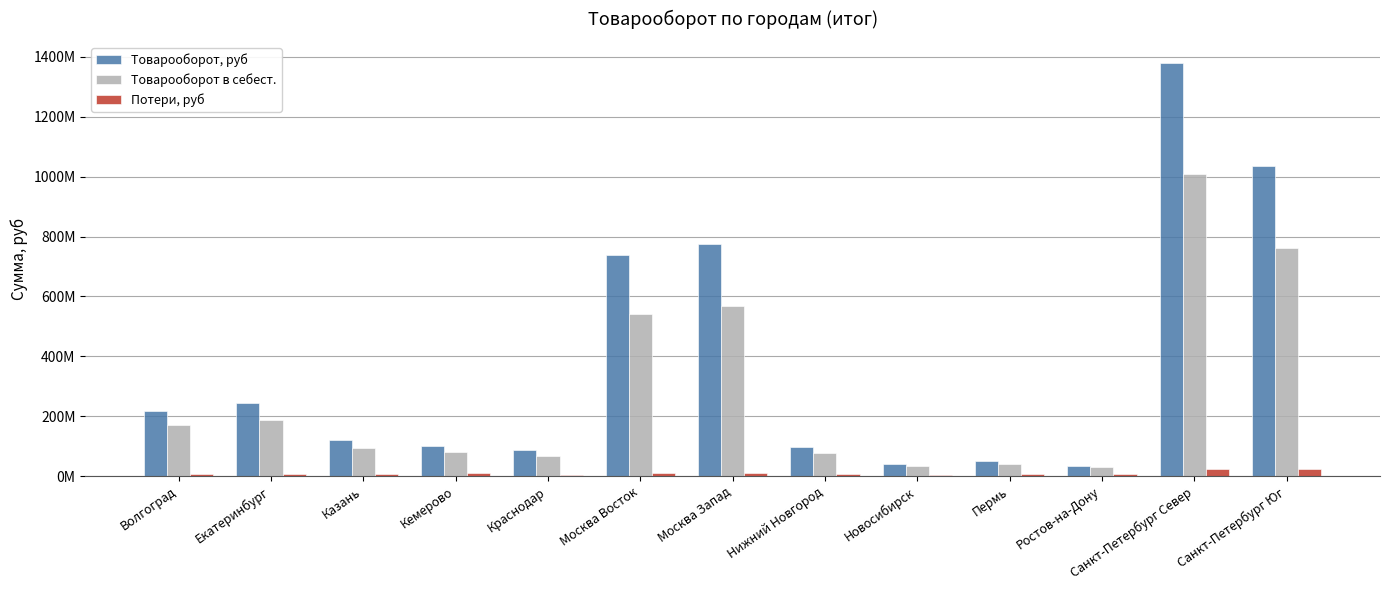

At which label does Потери, руб reach its peak?

Санкт-Петербург Юг